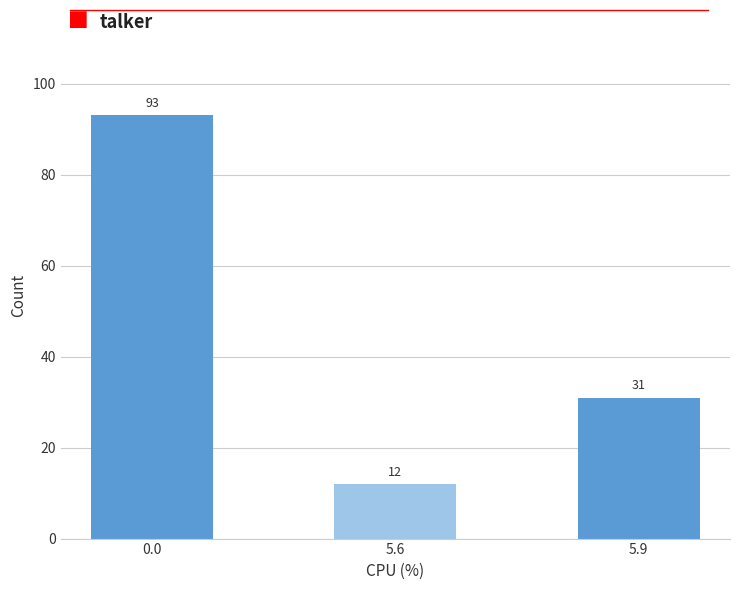

Reading left to right, what are all the values shown in this chart?

93	12	31